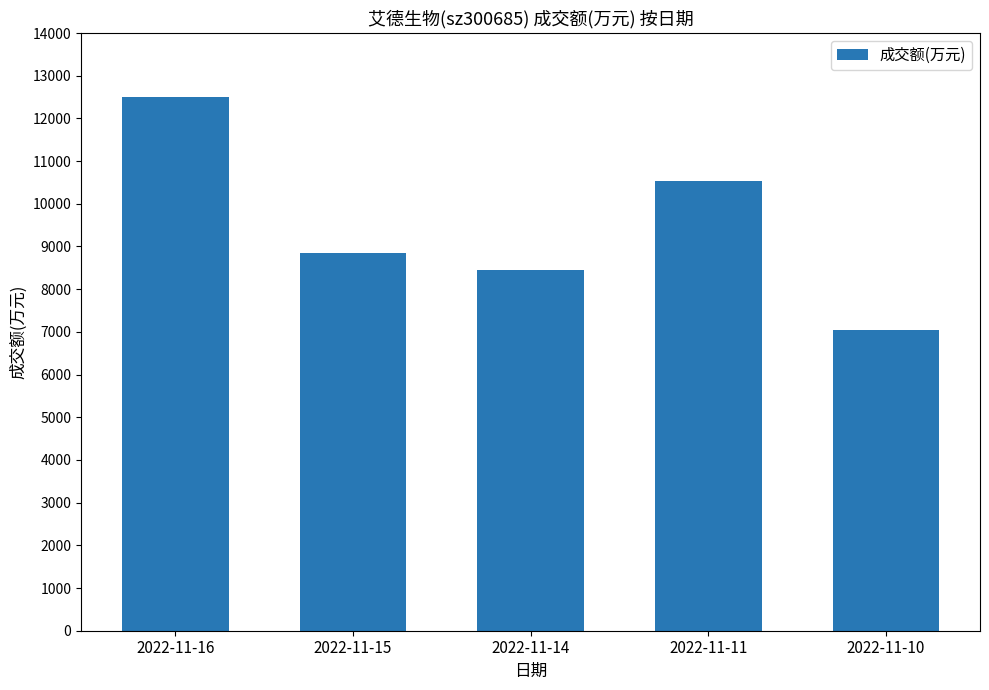

What is the approximate value at 2022-11-14, to the nearest 50?

8450